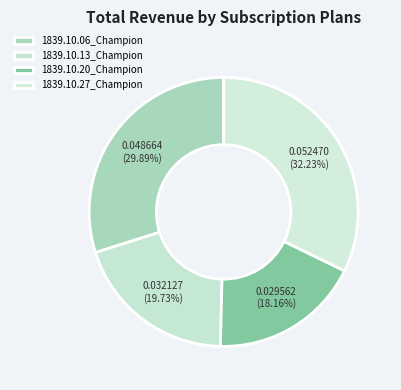

What portion of the pie excludes 1839.10.13_Champion?

80.3%